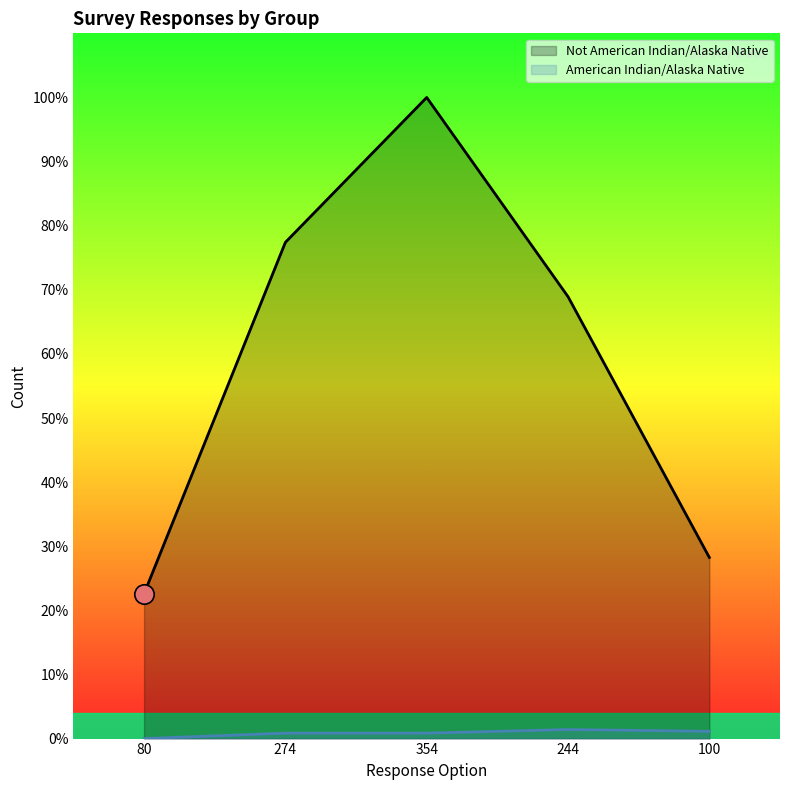

Does the chart display data point markers on the line(s)?

No